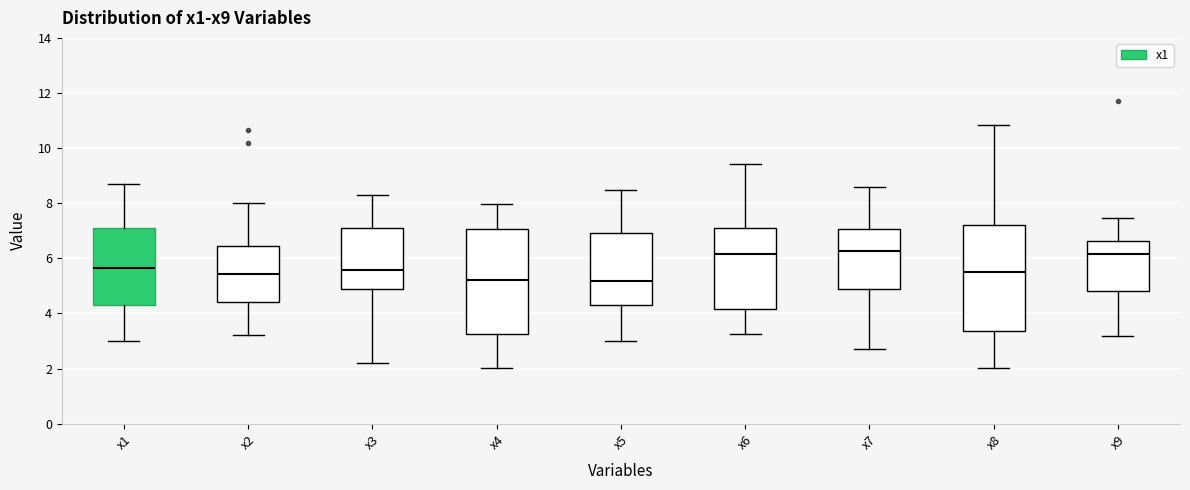

Where does the lower whisker of the box for x3 end on the y-axis? The values are not printed on the chart, so give them approximately, as read against the axis.

2.2